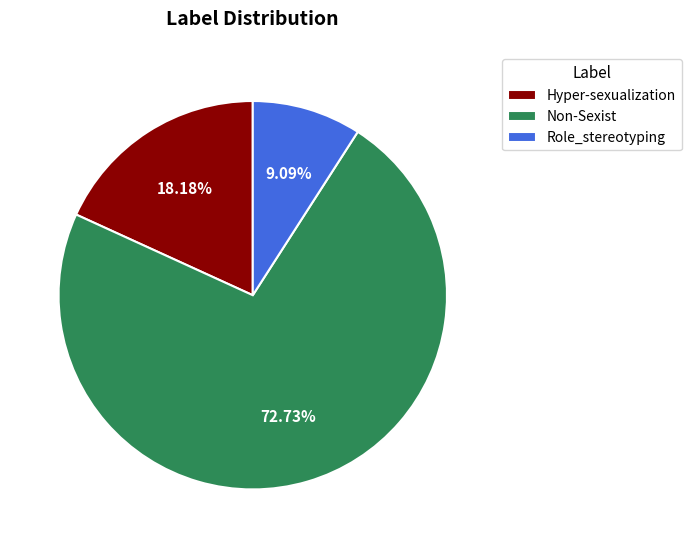

Does Role_stereotyping represent more than half of the total?

No